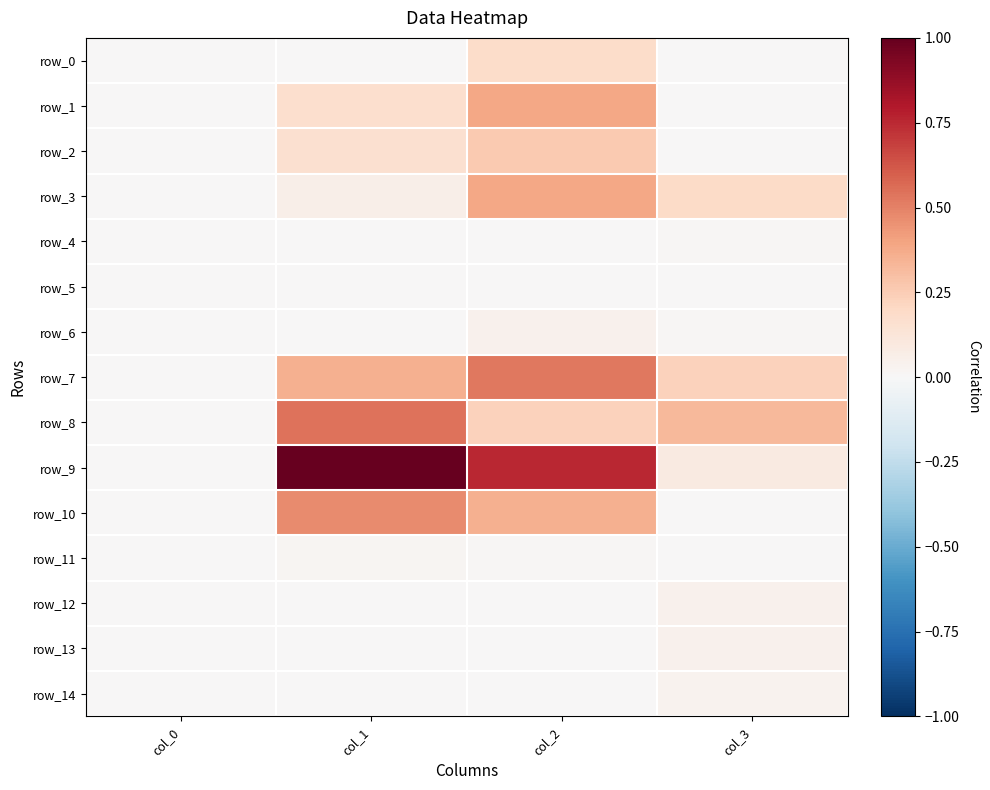

Reading left to right, extract all data points from this chart.

row_0: col_0=0.0	col_1=0.0	col_2=0.2	col_3=0.0
row_1: col_0=0.0	col_1=0.2	col_2=0.4	col_3=0.0
row_2: col_0=0.0	col_1=0.2	col_2=0.3	col_3=0.0
row_3: col_0=0.0	col_1=0.1	col_2=0.4	col_3=0.2
row_4: col_0=0.0	col_1=0.0	col_2=0.0	col_3=0.0
row_5: col_0=0.0	col_1=0.0	col_2=0.0	col_3=0.0
row_6: col_0=0.0	col_1=0.0	col_2=0.0	col_3=0.0
row_7: col_0=0.0	col_1=0.4	col_2=0.5	col_3=0.2
row_8: col_0=0.0	col_1=0.5	col_2=0.2	col_3=0.3
row_9: col_0=0.0	col_1=1.0	col_2=0.8	col_3=0.1
row_10: col_0=0.0	col_1=0.5	col_2=0.4	col_3=0.0
row_11: col_0=0.0	col_1=0.0	col_2=0.0	col_3=0.0
row_12: col_0=0.0	col_1=0.0	col_2=0.0	col_3=0.0
row_13: col_0=0.0	col_1=0.0	col_2=0.0	col_3=0.0
row_14: col_0=0.0	col_1=0.0	col_2=0.0	col_3=0.0